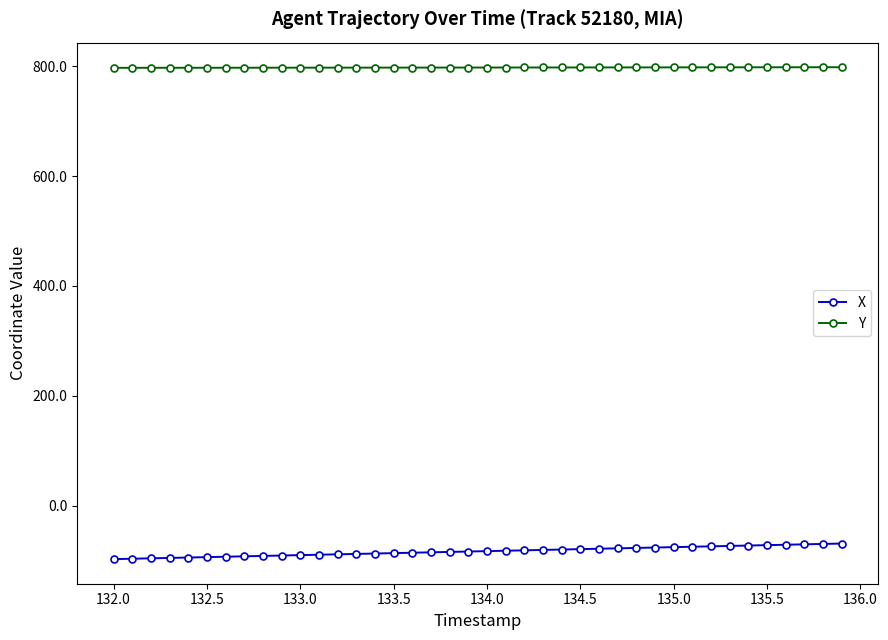

Which series has the largest total across all categories?

Y